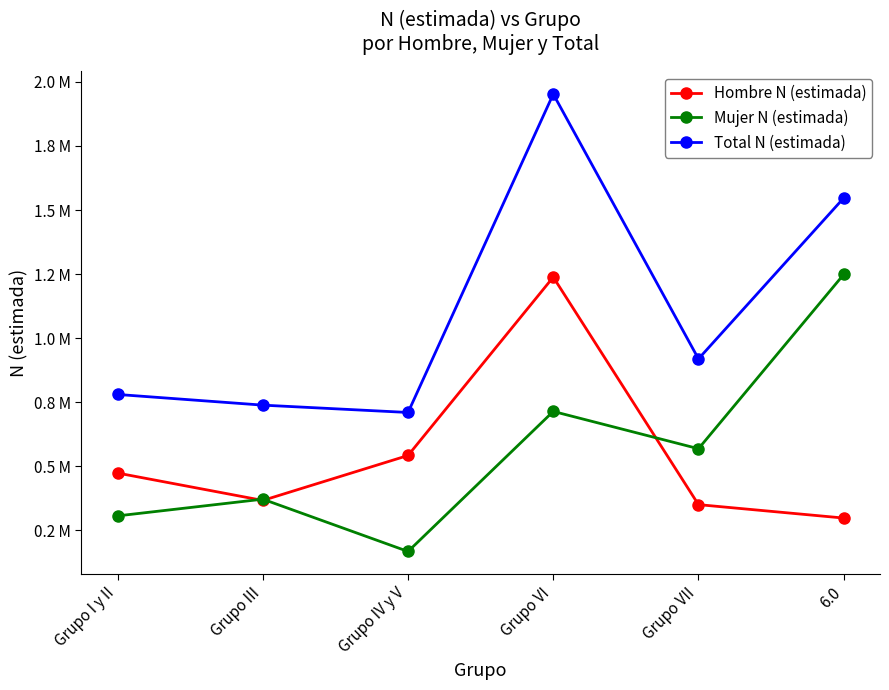

What are all the series names shown in the legend?

Hombre N (estimada), Mujer N (estimada), Total N (estimada)